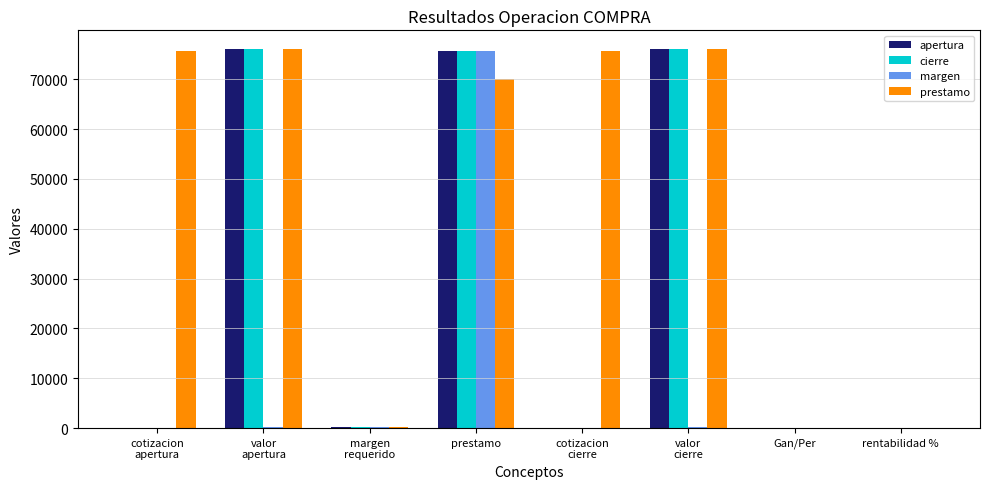

True or false: margen has a value of 75758.9 at prestamo.

True